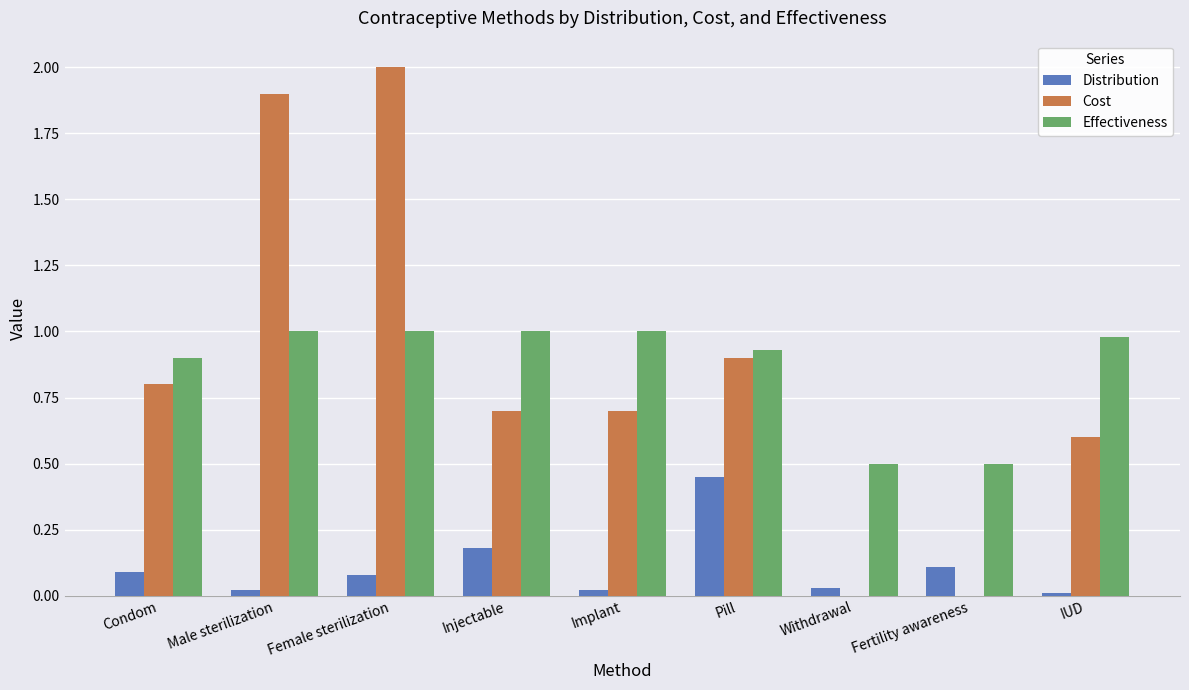

Where is Cost nearest to the value 1?

Pill